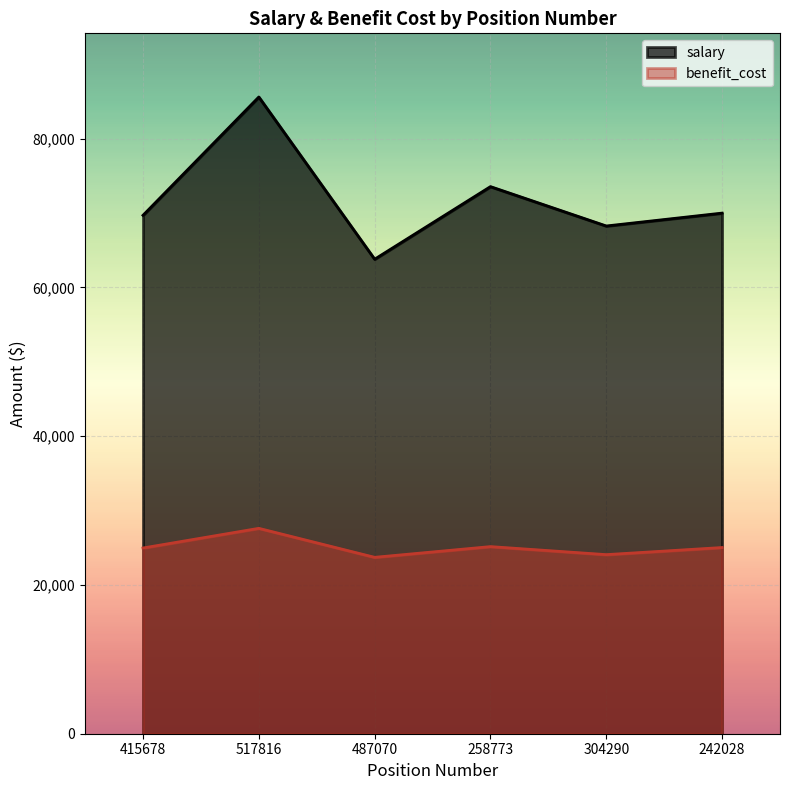

True or false: benefit_cost and salary intersect in this chart.

False